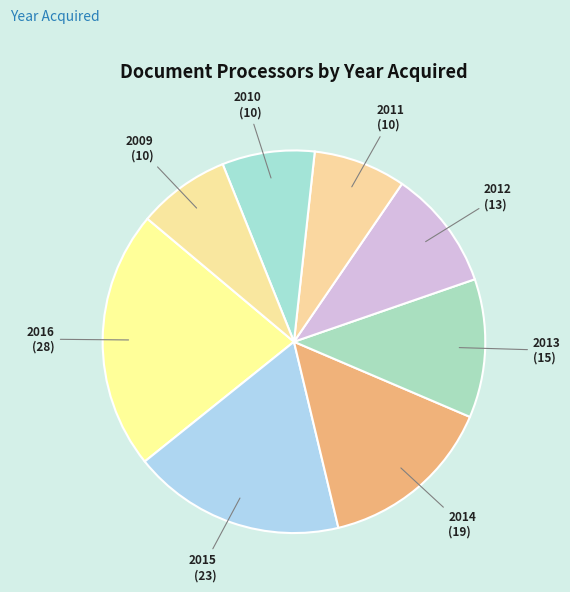

Is it true that 2015 is 18% of the pie?

True